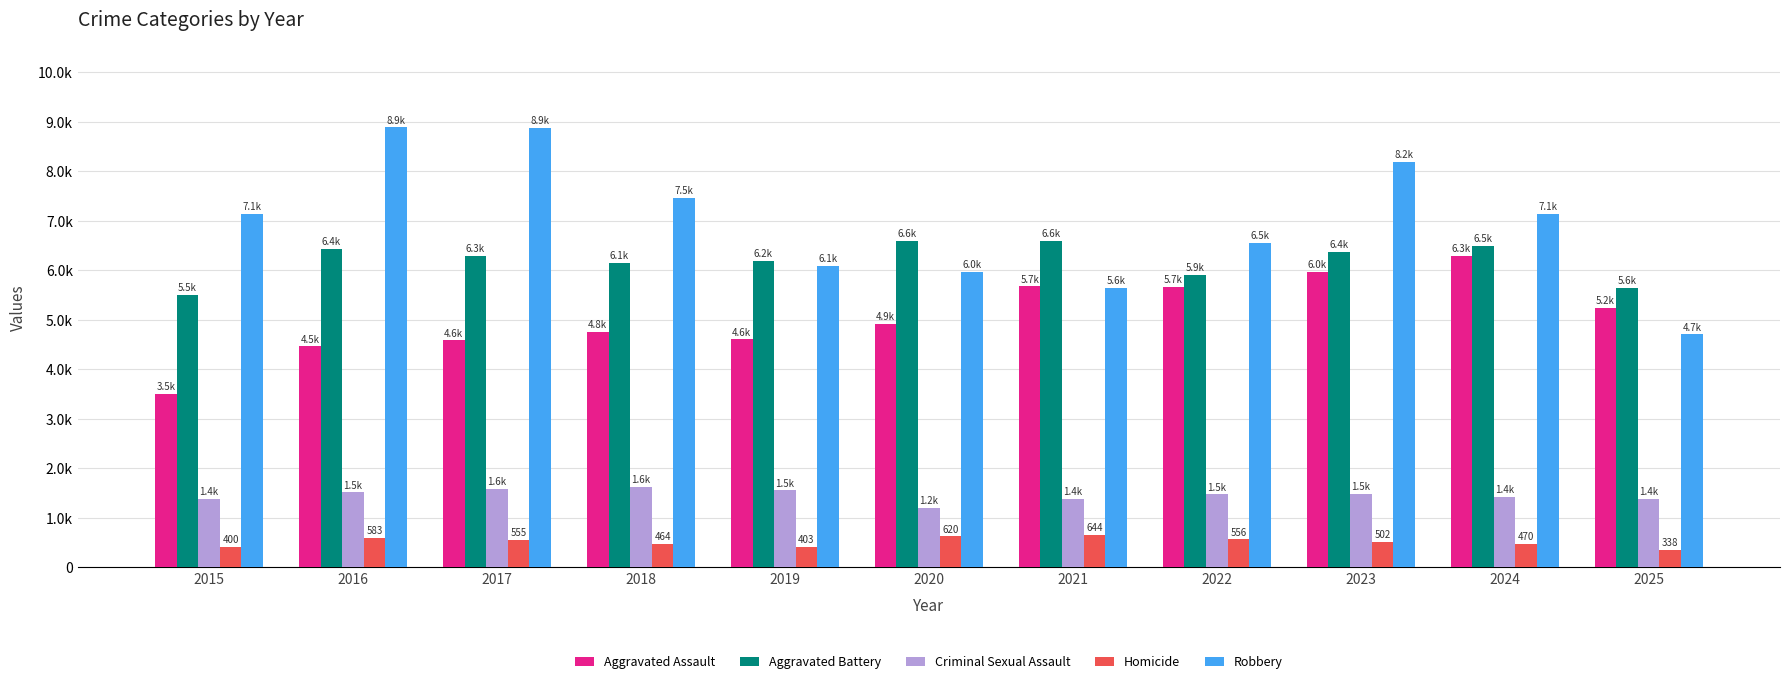

Reading left to right, what are all the values shown in this chart?

Aggravated Assault: 2015=3496	2016=4457	2017=4579	2018=4755	2019=4602	2020=4918	2021=5672	2022=5656	2023=5959	2024=6296	2025=5236
Aggravated Battery: 2015=5506	2016=6424	2017=6291	2018=6139	2019=6181	2020=6594	2021=6599	2022=5905	2023=6372	2024=6493	2025=5648
Criminal Sexual Assault: 2015=1380	2016=1506	2017=1585	2018=1613	2019=1547	2020=1200	2021=1376	2022=1465	2023=1485	2024=1423	2025=1374
Homicide: 2015=400	2016=583	2017=555	2018=464	2019=403	2020=620	2021=644	2022=556	2023=502	2024=470	2025=338
Robbery: 2015=7132	2016=8887	2017=8870	2018=7464	2019=6083	2020=5972	2021=5648	2022=6549	2023=8193	2024=7138	2025=4700